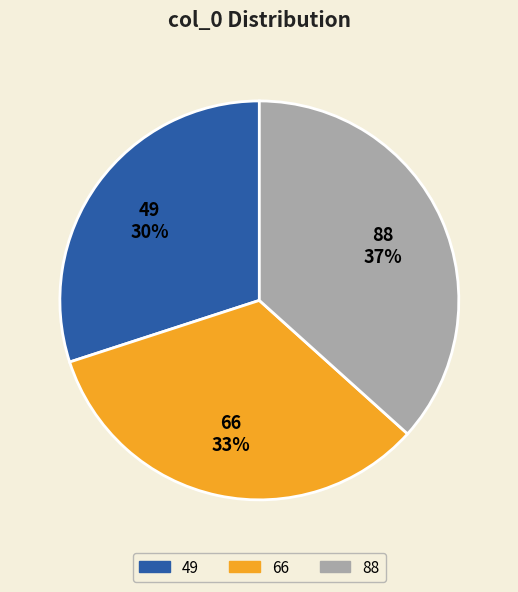

What is the smallest slice in the pie chart?

49